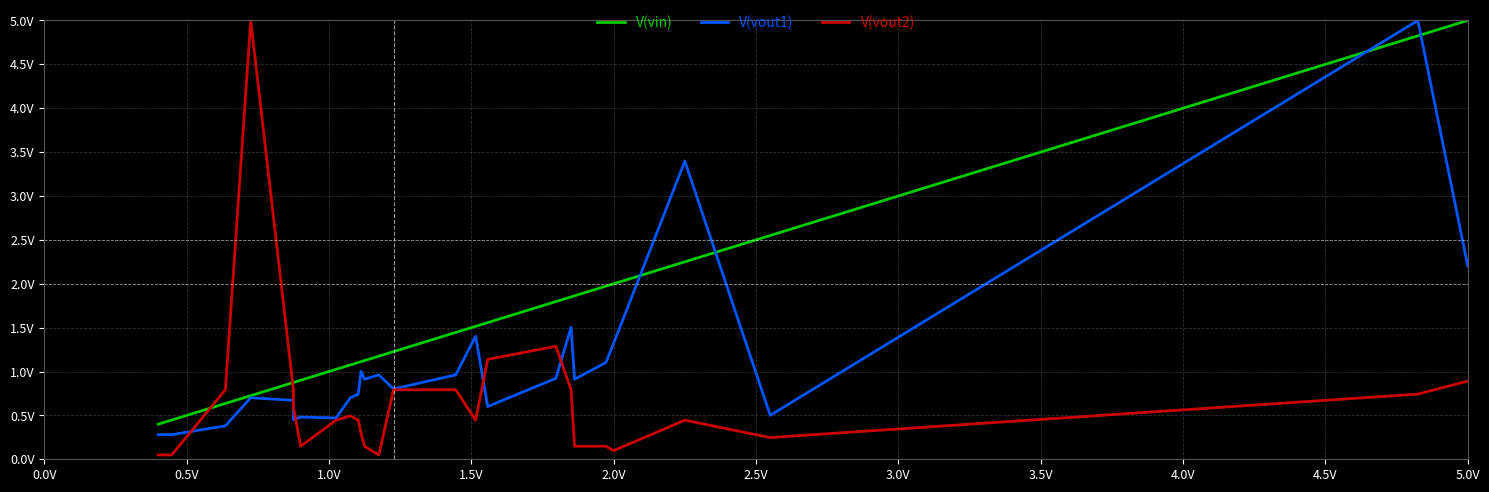

True or false: V(vin) has more than 1 interior local peaks.

False